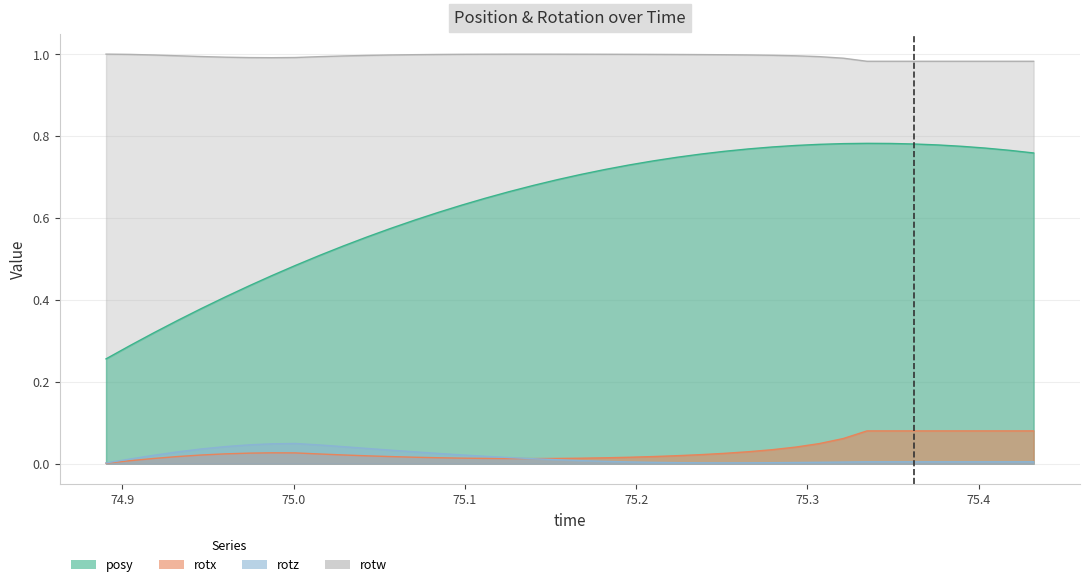

Reading left to right, transcribe all the data shown in this chart.

posy: 74.8905=0.3	74.90454=0.3	74.91821=0.3	74.93225=0.3	74.94604=0.4	74.96021=0.4	74.97412=0.4	74.98718=0.5	75.00098=0.5	75.01501=0.5	75.02905=0.5	75.04272=0.6	75.0564=0.6	75.07056=0.6	75.08435=0.6	75.09802=0.6	75.11182=0.6	75.12573=0.7	75.13989=0.7	75.15393=0.7	75.16748=0.7	75.18176=0.7	75.1958=0.7	75.20972=0.7	75.22363=0.7	75.23755=0.8	75.25134=0.8	75.26538=0.8	75.27942=0.8	75.29309=0.8	75.30676=0.8	75.32092=0.8	75.33472=0.8	75.34851=0.8	75.3623=0.8	75.37634=0.8	75.39014=0.8	75.40405=0.8	75.41809=0.8	75.43201=0.8
rotx: 74.8905=0.0	74.90454=0.0	74.91821=0.0	74.93225=0.0	74.94604=0.0	74.96021=0.0	74.97412=0.0	74.98718=0.0	75.00098=0.0	75.01501=0.0	75.02905=0.0	75.04272=0.0	75.0564=0.0	75.07056=0.0	75.08435=0.0	75.09802=0.0	75.11182=0.0	75.12573=0.0	75.13989=0.0	75.15393=0.0	75.16748=0.0	75.18176=0.0	75.1958=0.0	75.20972=0.0	75.22363=0.0	75.23755=0.0	75.25134=0.0	75.26538=0.0	75.27942=0.0	75.29309=0.0	75.30676=0.0	75.32092=0.1	75.33472=0.1	75.34851=0.1	75.3623=0.1	75.37634=0.1	75.39014=0.1	75.40405=0.1	75.41809=0.1	75.43201=0.1
rotz: 74.8905=0.0	74.90454=0.0	74.91821=0.0	74.93225=0.0	74.94604=0.0	74.96021=0.0	74.97412=0.0	74.98718=0.0	75.00098=0.0	75.01501=0.0	75.02905=0.0	75.04272=0.0	75.0564=0.0	75.07056=0.0	75.08435=0.0	75.09802=0.0	75.11182=0.0	75.12573=0.0	75.13989=0.0	75.15393=0.0	75.16748=0.0	75.18176=0.0	75.1958=0.0	75.20972=0.0	75.22363=0.0	75.23755=0.0	75.25134=0.0	75.26538=0.0	75.27942=0.0	75.29309=0.0	75.30676=0.0	75.32092=0.0	75.33472=0.0	75.34851=0.0	75.3623=0.0	75.37634=0.0	75.39014=0.0	75.40405=0.0	75.41809=0.0	75.43201=0.0
rotw: 74.8905=1.0	74.90454=1.0	74.91821=1.0	74.93225=1.0	74.94604=1.0	74.96021=1.0	74.97412=1.0	74.98718=1.0	75.00098=1.0	75.01501=1.0	75.02905=1.0	75.04272=1.0	75.0564=1.0	75.07056=1.0	75.08435=1.0	75.09802=1.0	75.11182=1.0	75.12573=1.0	75.13989=1.0	75.15393=1.0	75.16748=1.0	75.18176=1.0	75.1958=1.0	75.20972=1.0	75.22363=1.0	75.23755=1.0	75.25134=1.0	75.26538=1.0	75.27942=1.0	75.29309=1.0	75.30676=1.0	75.32092=1.0	75.33472=1.0	75.34851=1.0	75.3623=1.0	75.37634=1.0	75.39014=1.0	75.40405=1.0	75.41809=1.0	75.43201=1.0